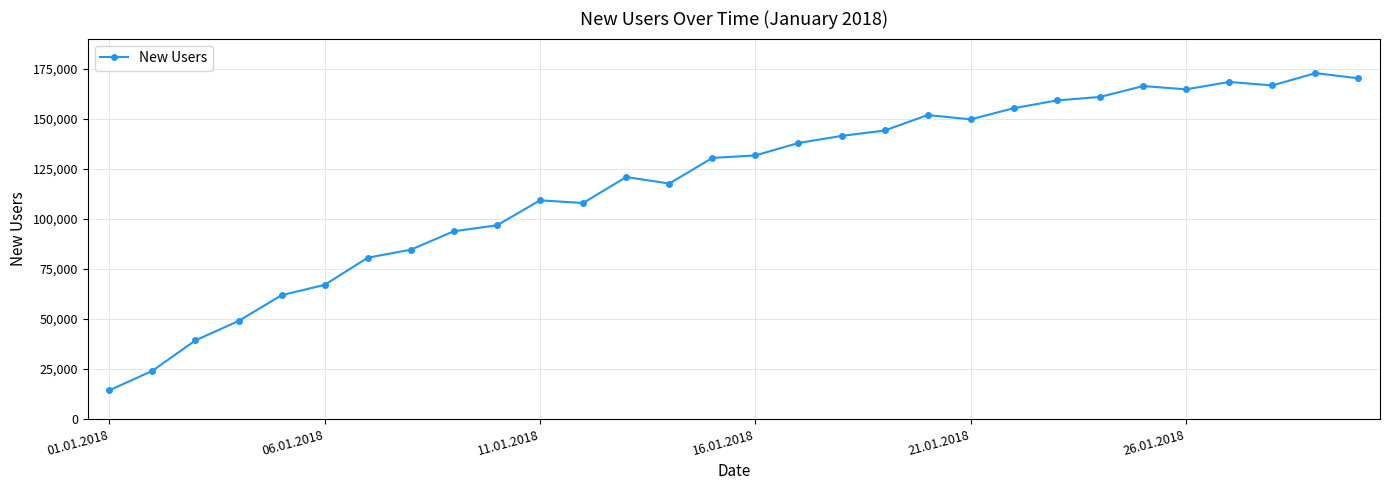

What is the difference between the maximum and minimum values?

158577